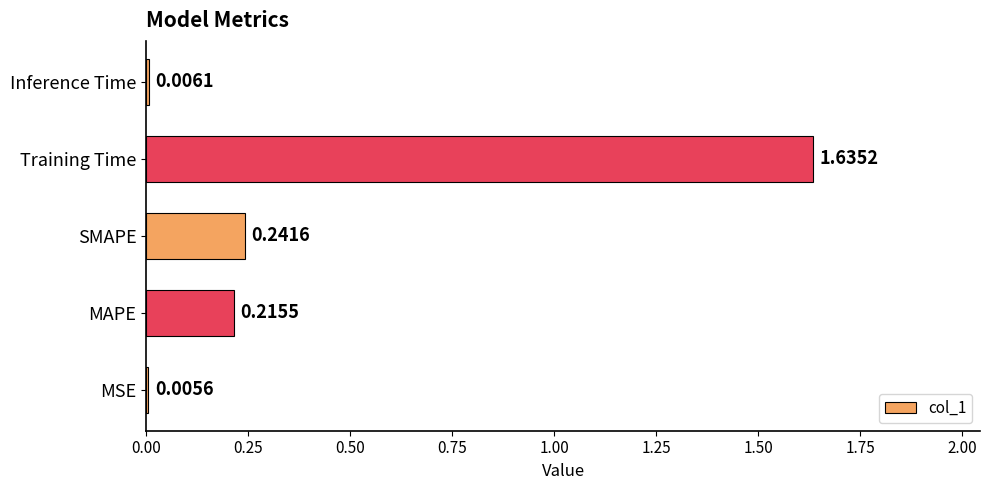

How many distinct data groups are displayed?

1